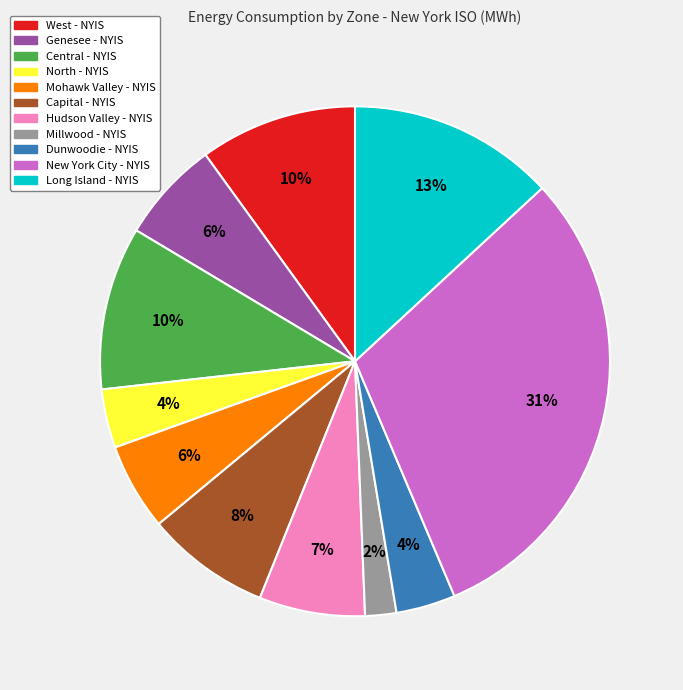

Is there any slice that represents more than half of the pie?

No